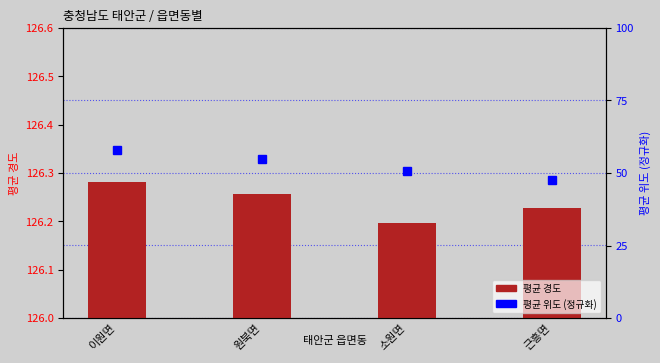

What is the minimum value shown in the chart?

47.6